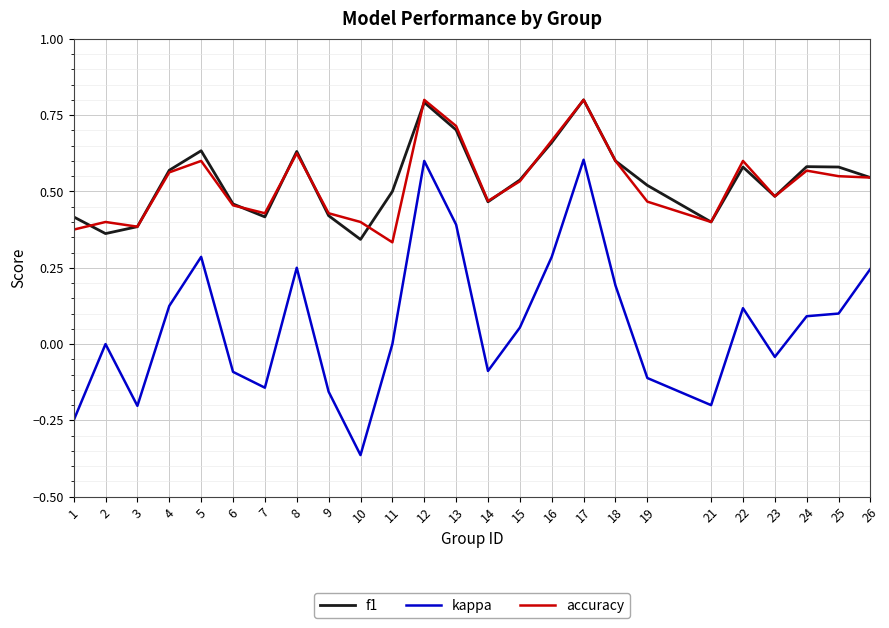

Which series has the largest range (max minus min)?

kappa